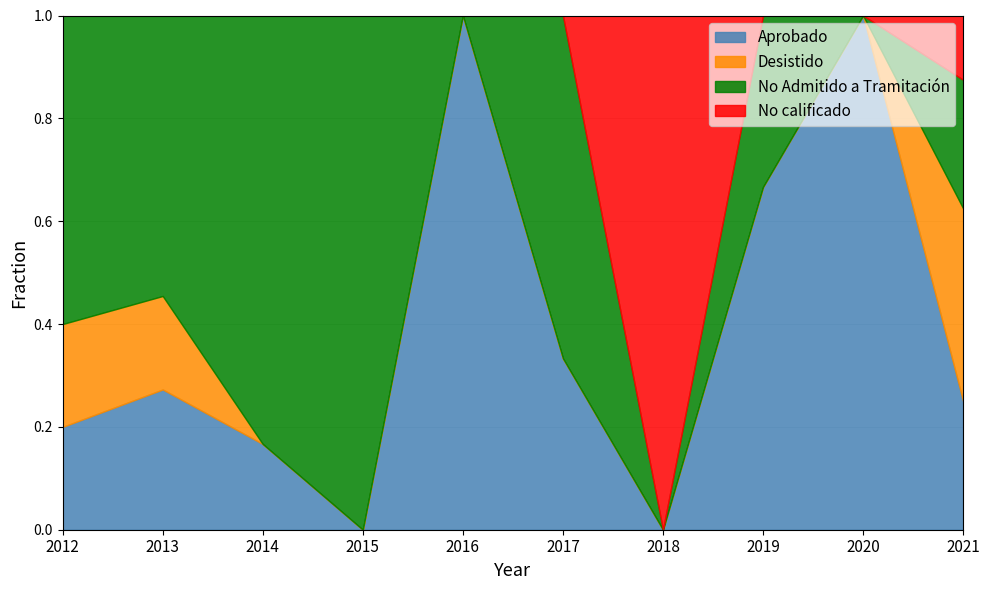

Which series has the largest total across all categories?

No Admitido a Tramitación